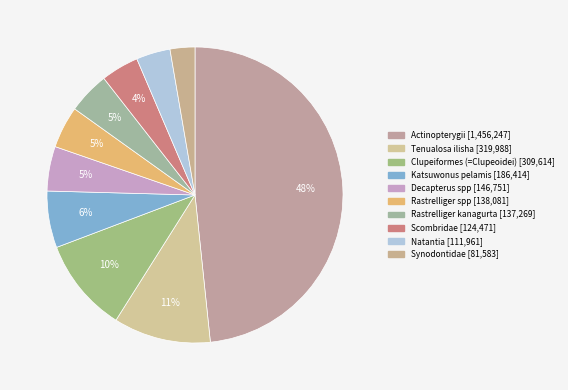

How many slices are in this pie chart?

10